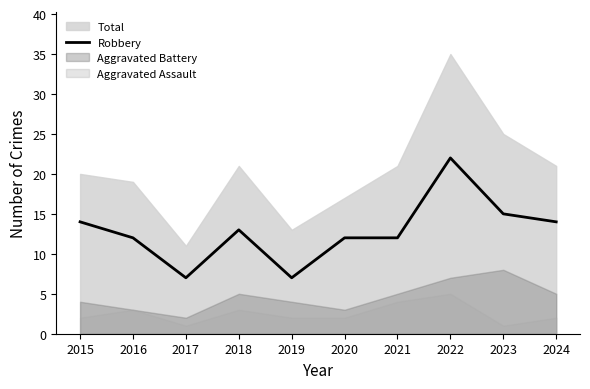

True or false: there are more than 1 points higher than both neighbors.

True